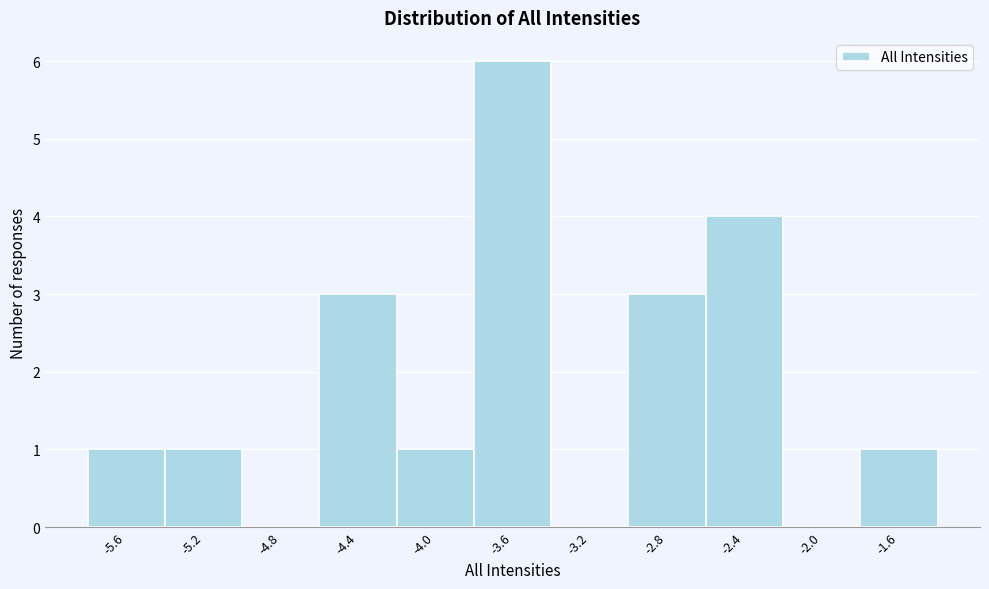

Reading right to left, list all the values displayed in this chart.

-1.6=1	-2.0=0	-2.4=4	-2.8=3	-3.2=0	-3.6=6	-4.0=1	-4.4=3	-4.8=0	-5.2=1	-5.6=1